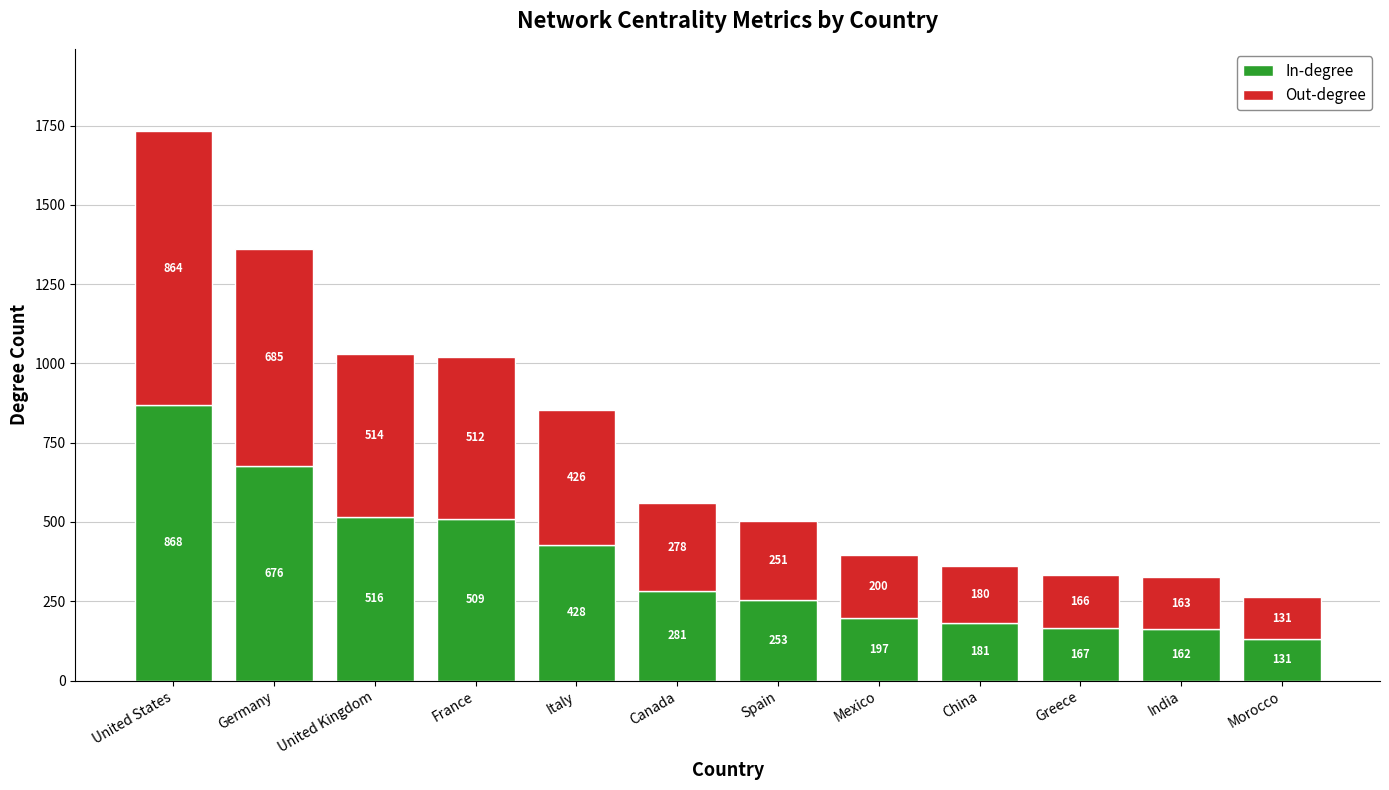

Where is In-degree nearest to the value 499?

France